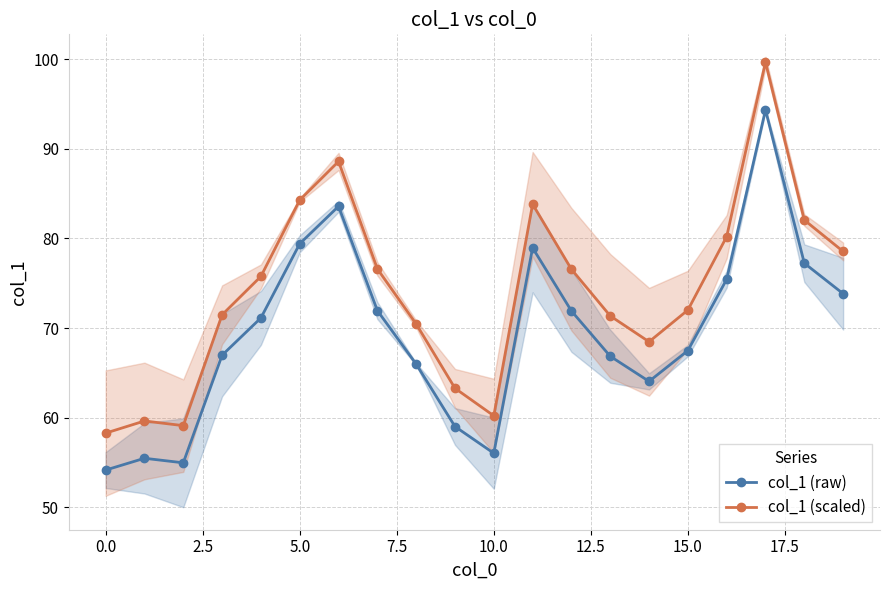

Is it true that col_1 (scaled) equals 58.3 at 0.0?

True